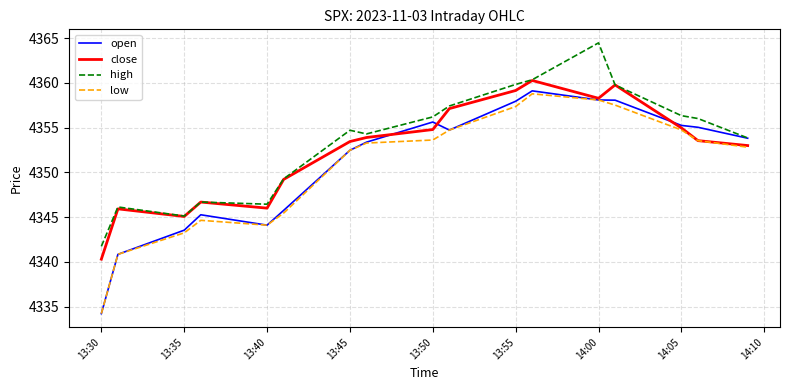

Which series has the largest range (max minus min)?

open